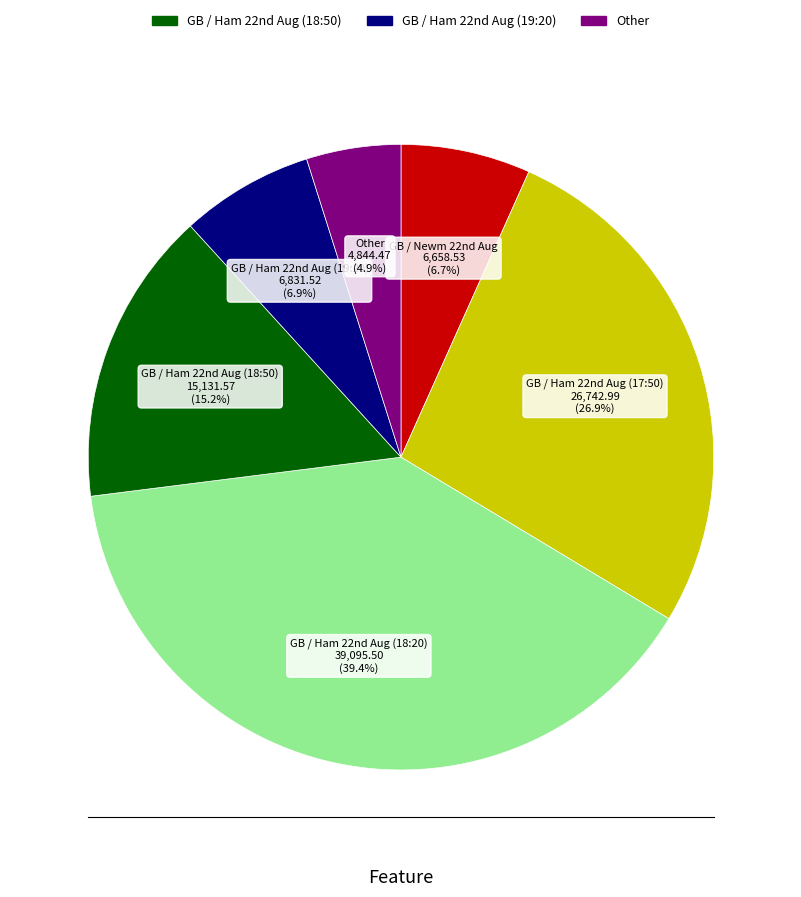

Count the number of slices in the pie.

6